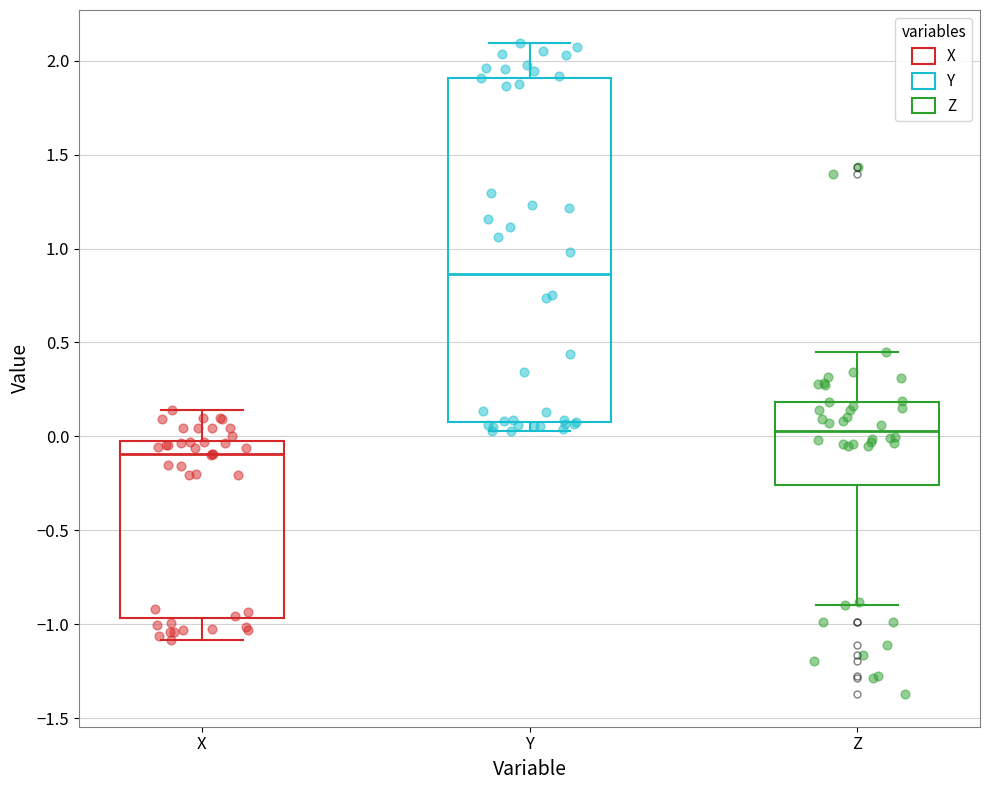

Where does the lower whisker of the box for X end on the y-axis? The values are not printed on the chart, so give them approximately, as read against the axis.

-1.10